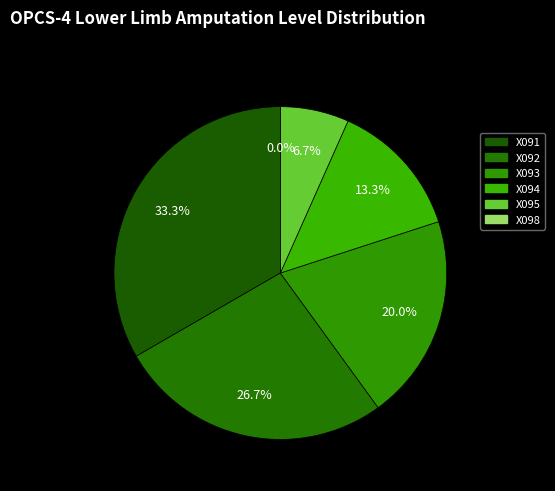

Count the number of slices in the pie.

6